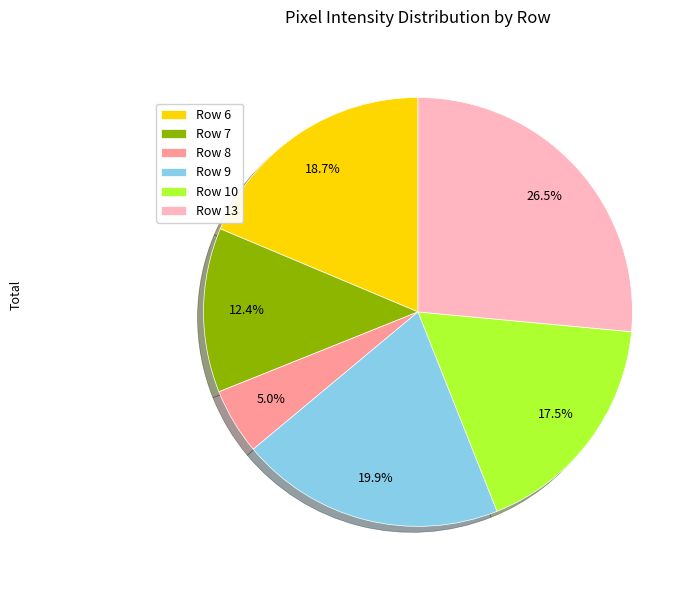

Approximately how many times larger is the value at Row 6 compared to Row 10?

1.1